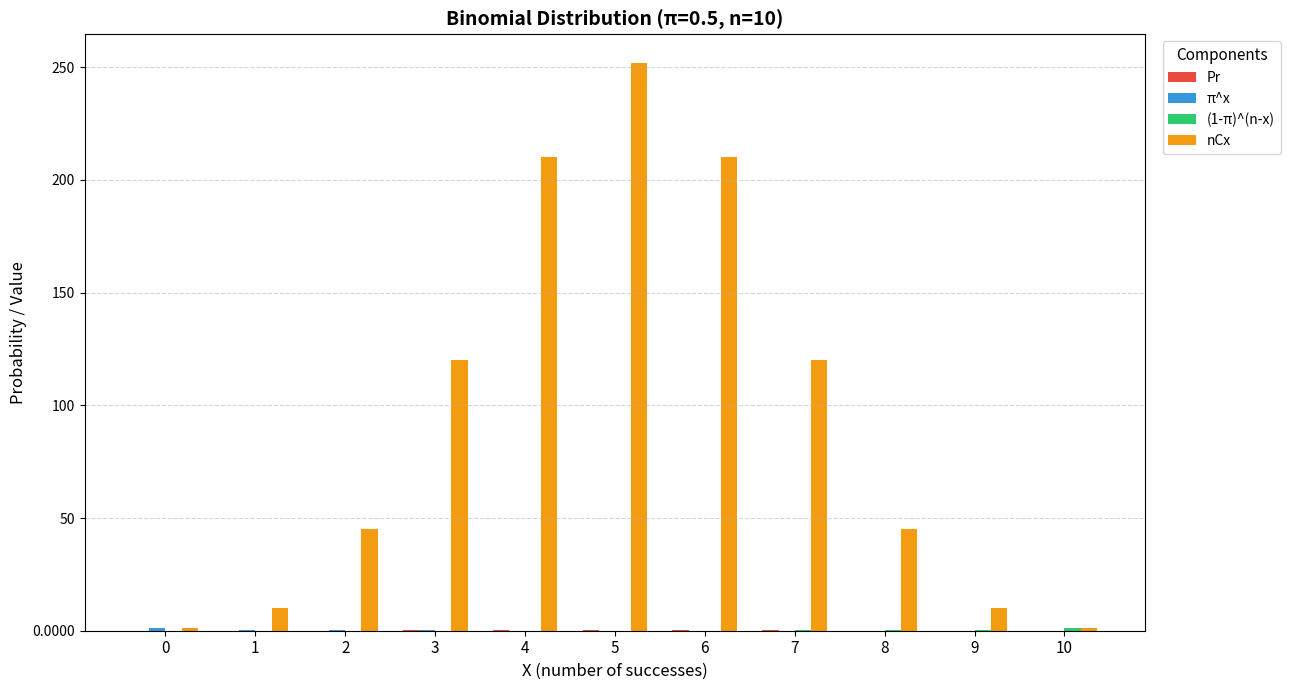

Which series has the largest total across all categories?

nCx